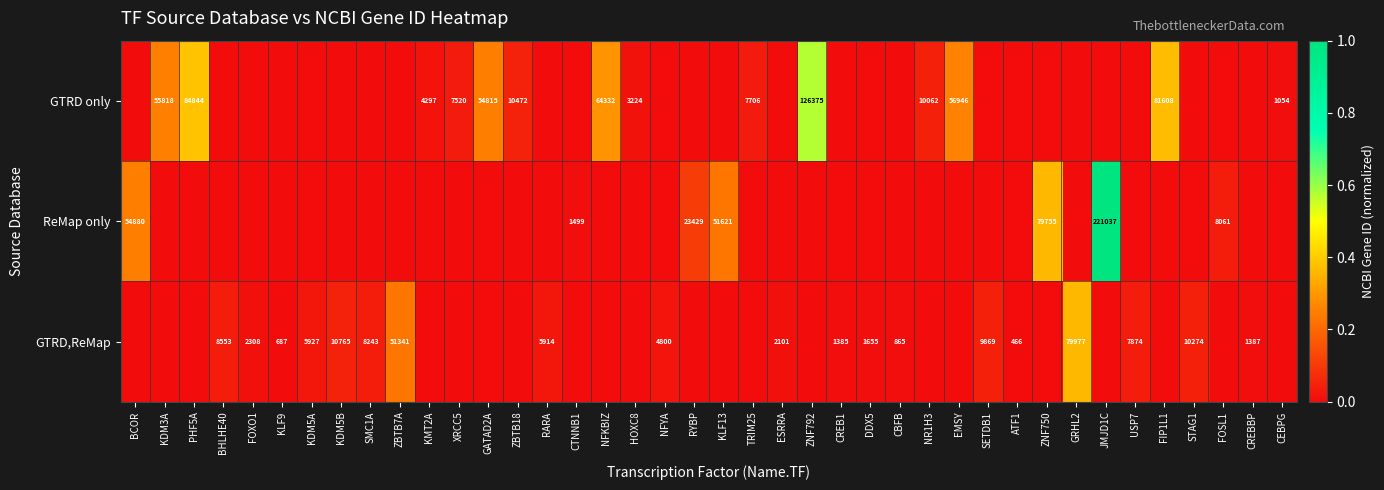

The value of GTRD only at FIP1L1 is 28763. True or false?

False